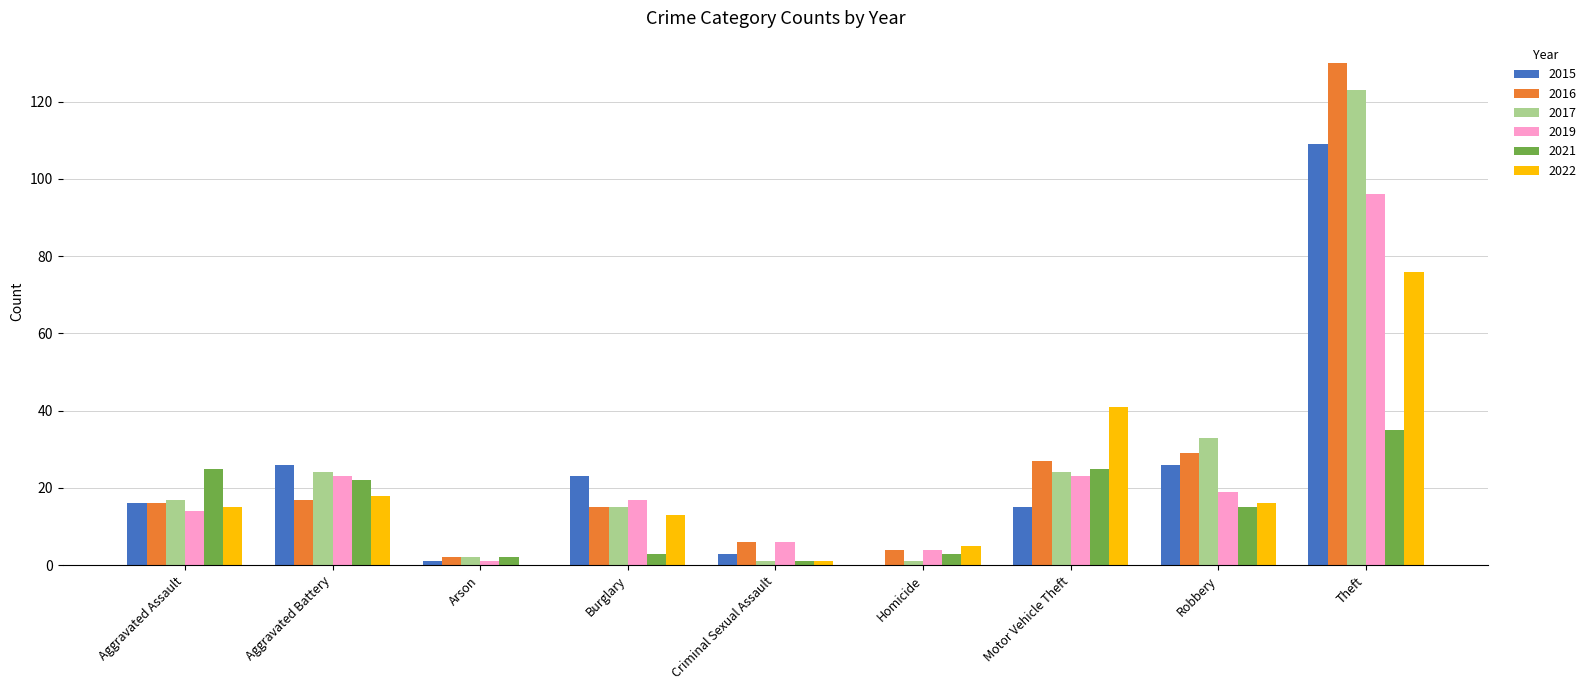

True or false: 2016 has a value of 29 at Aggravated Battery.

False